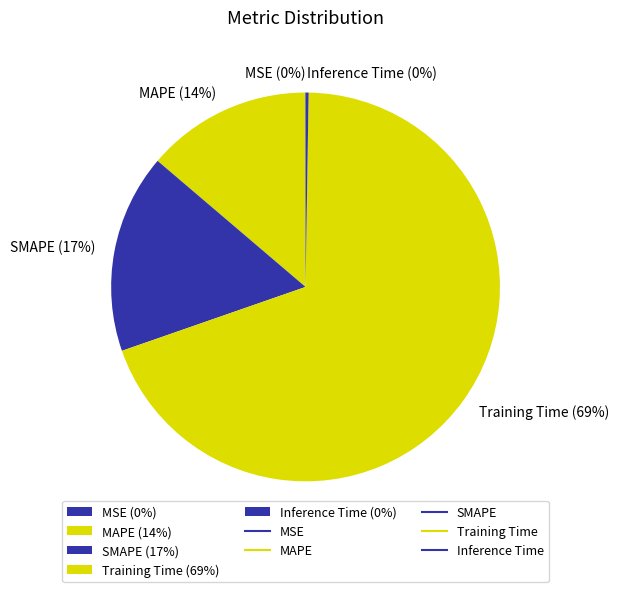

True or false: Training Time (69%) accounts for 81% of the total.

False